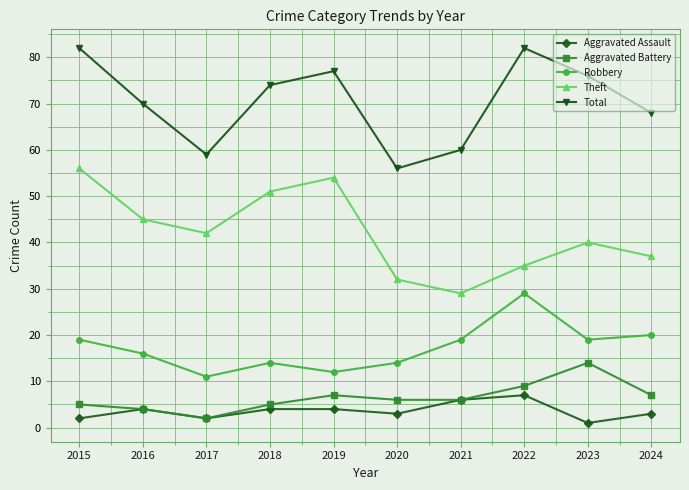

What is the difference between the maximum and second lowest values in the Aggravated Battery series?

10